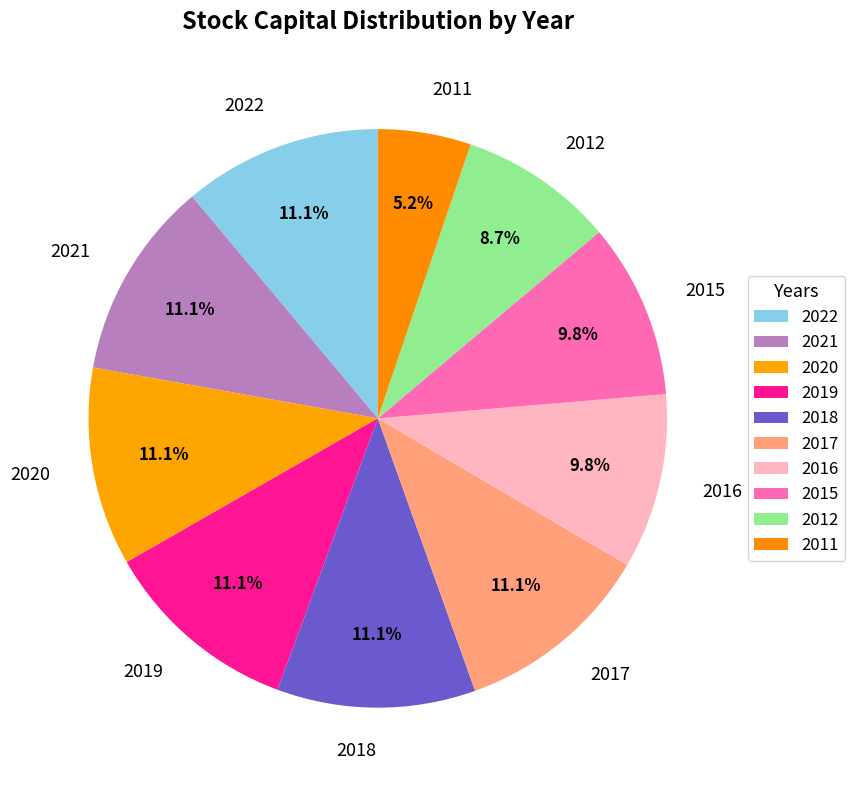

What is the smallest slice in the pie chart?

2011